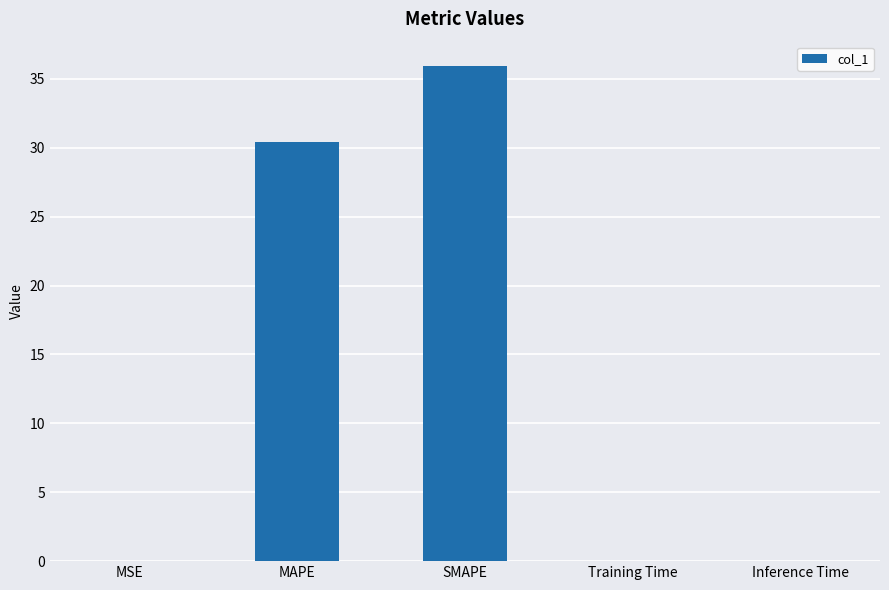

Which category has the highest value across all series?

SMAPE